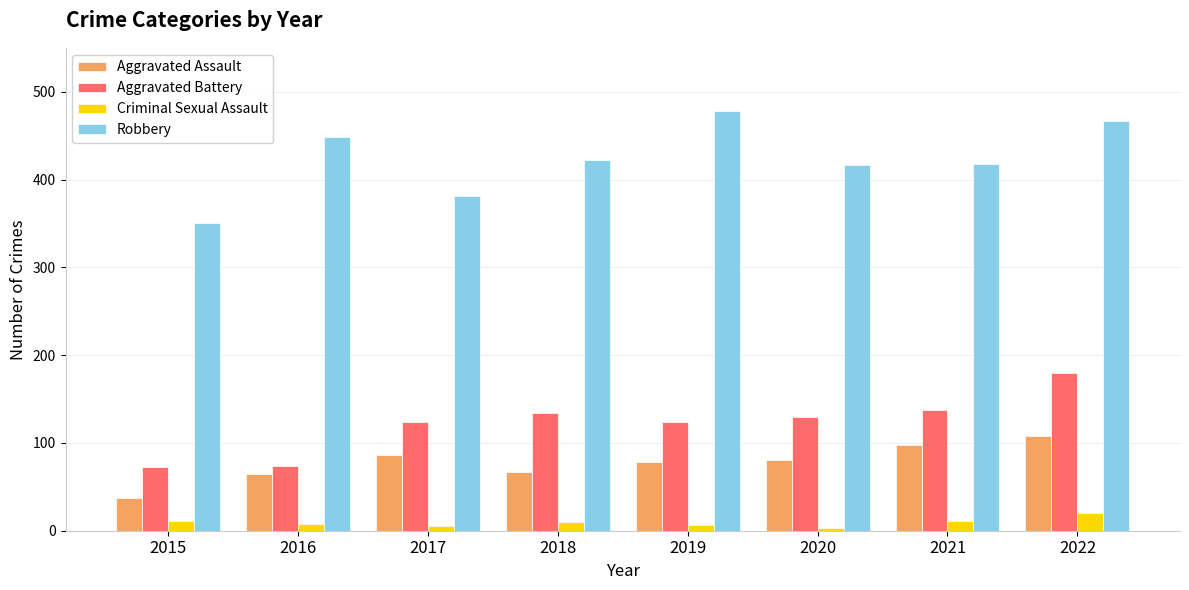

Does the chart contain any negative values?

No